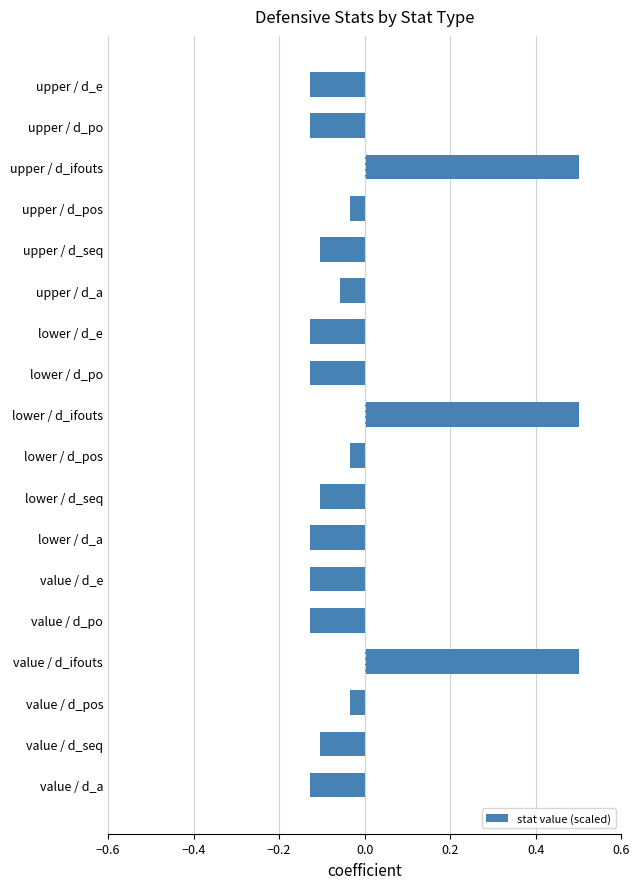

What is the greatest value displayed?

0.5